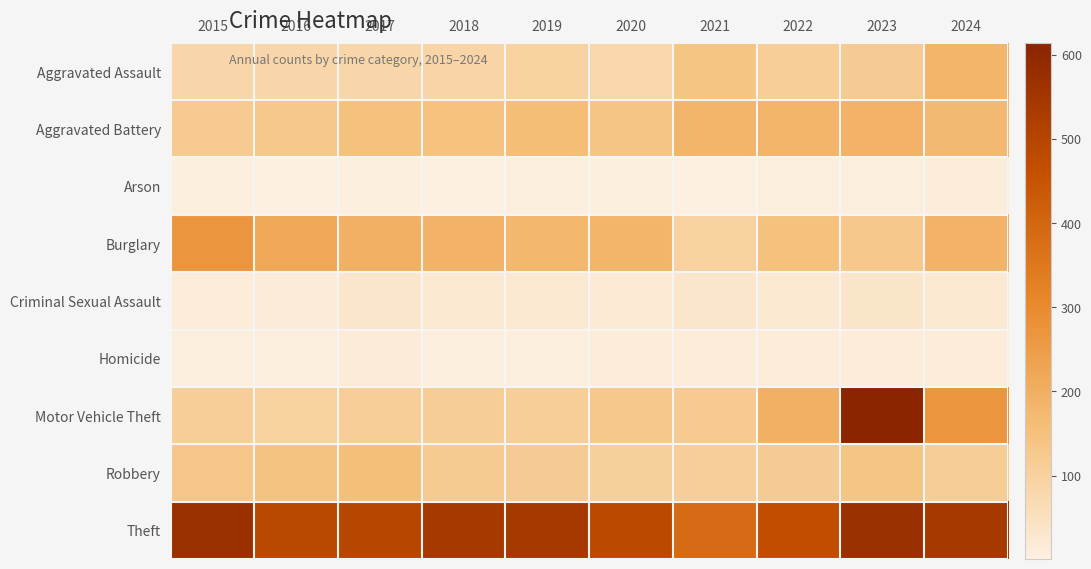

At which category is the sum across all series the highest?

2023